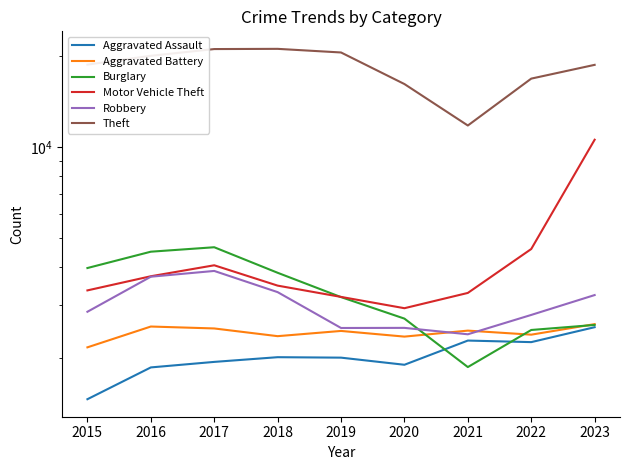

What are all the series names shown in the legend?

Aggravated Assault, Aggravated Battery, Burglary, Motor Vehicle Theft, Robbery, Theft